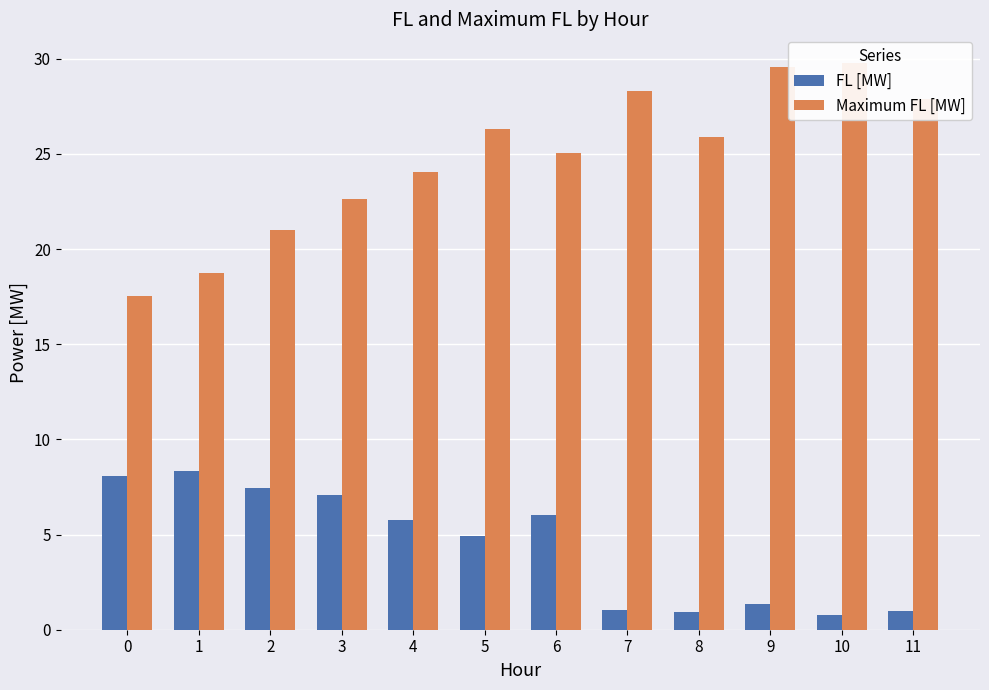

What is the minimum value shown in the chart?

0.8